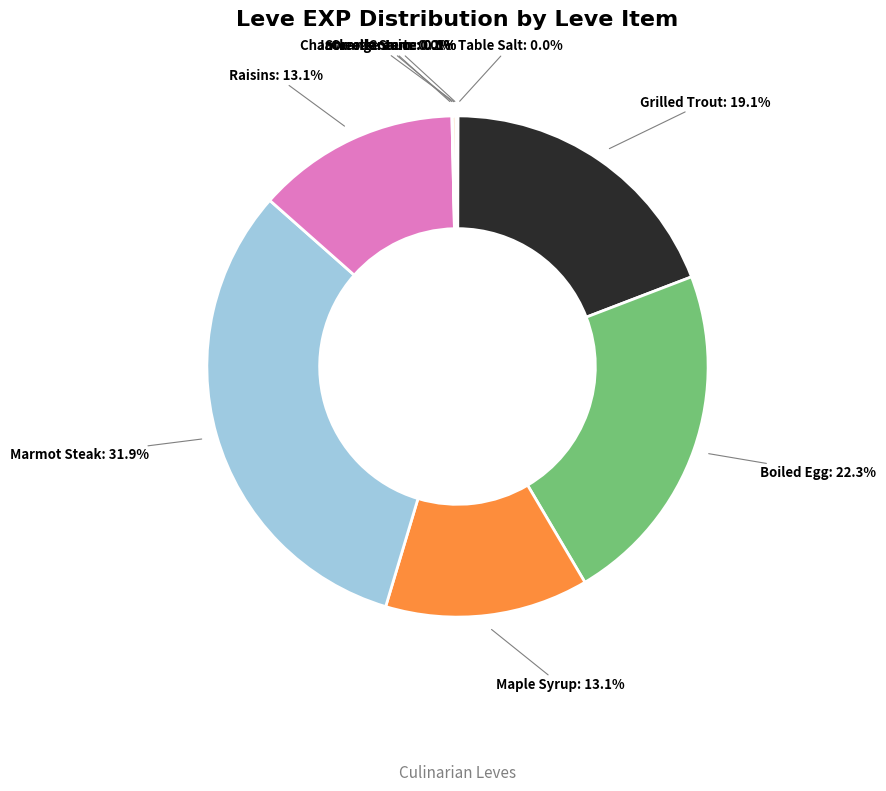

Which category has the biggest portion of the pie?

Marmot Steak